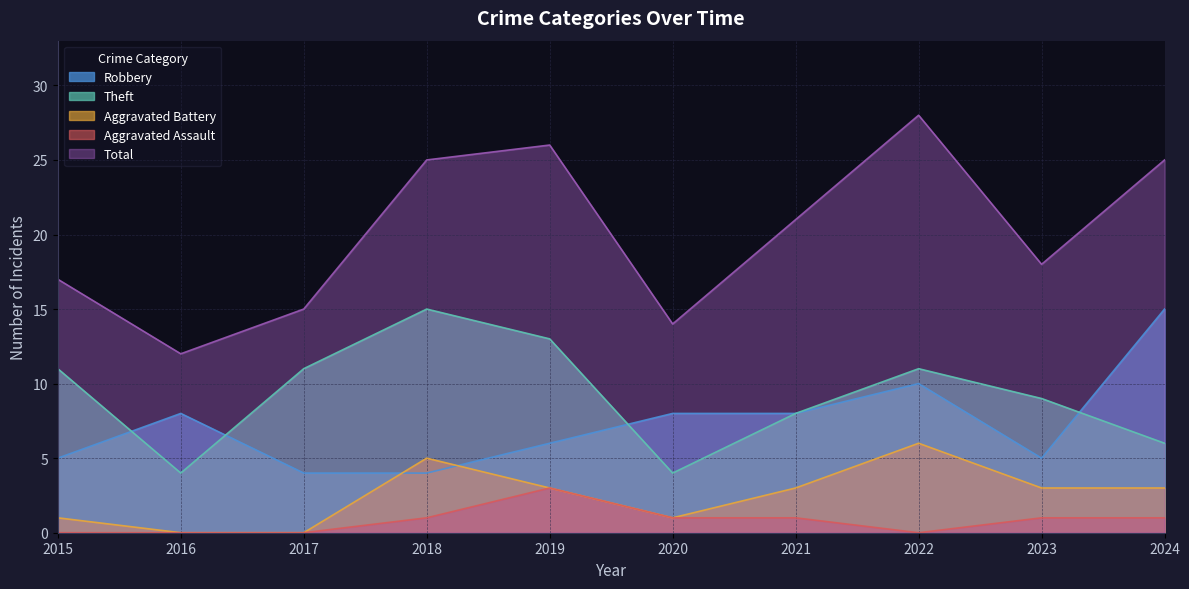

True or false: Total and Aggravated Assault cross at least once.

False